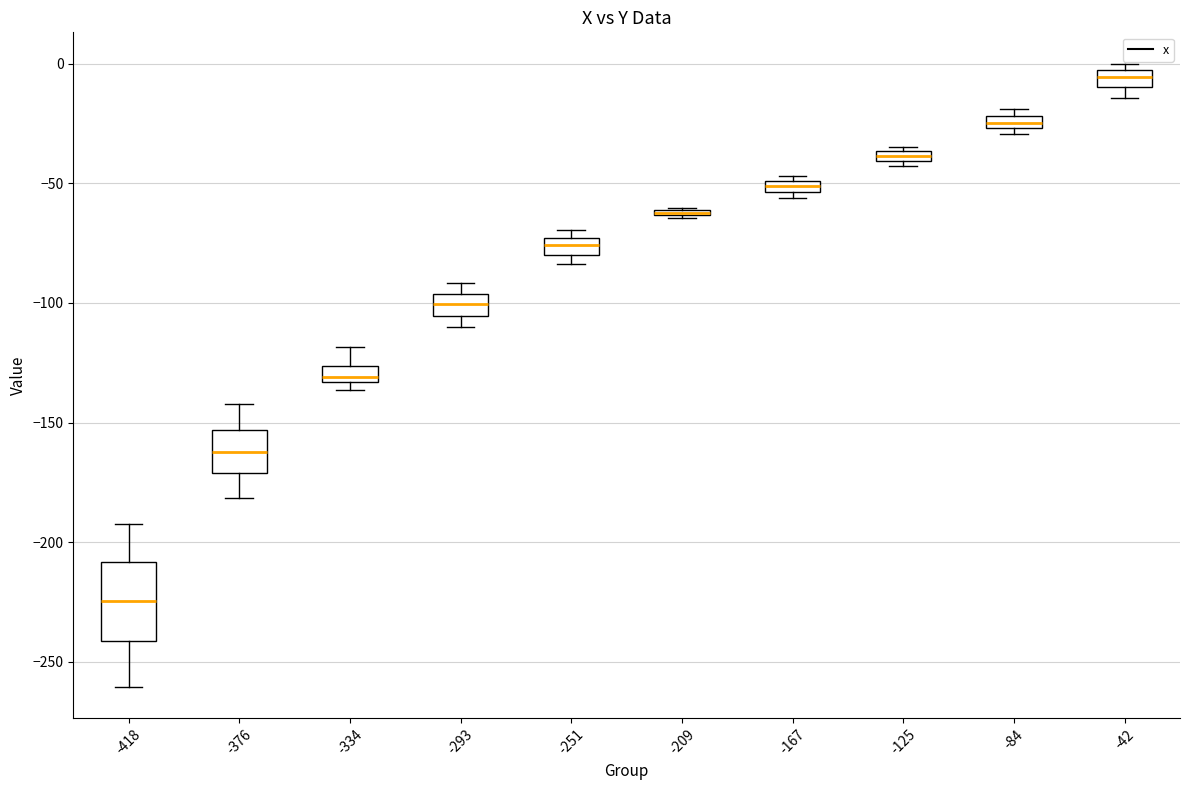

Where is the upper edge of the box at x = -334 on the y-axis? The values are not printed on the chart, so give them approximately, as read against the axis.

-125